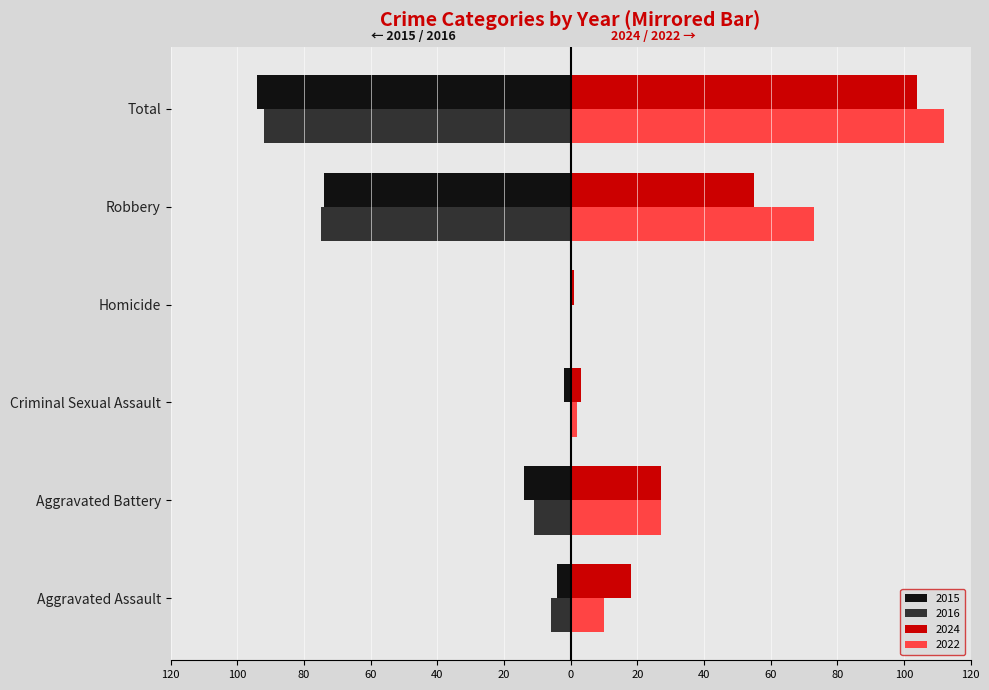

What position from the right is Criminal Sexual Assault?

4